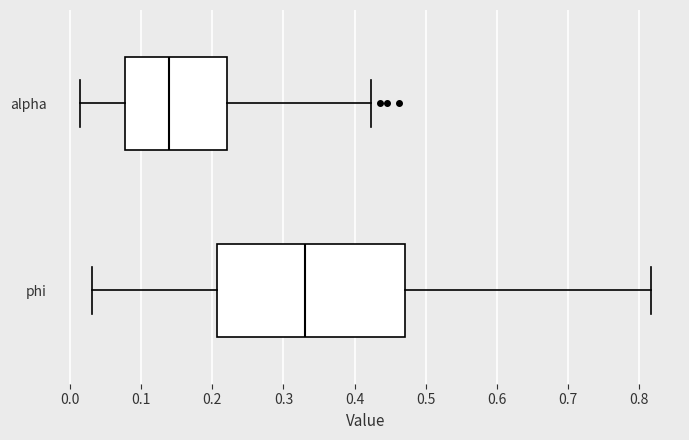

Reading bottom to top, read every box against the x-axis: the position of its median line, the range the box covers, and the ends of its whiskers. The values are not printed on the chart, so give them approximately, as read against the axis.

phi: median 0.33, box 0.21 to 0.47, whiskers 0.03 to 0.82
alpha: median 0.14, box 0.08 to 0.22, whiskers 0.01 to 0.42